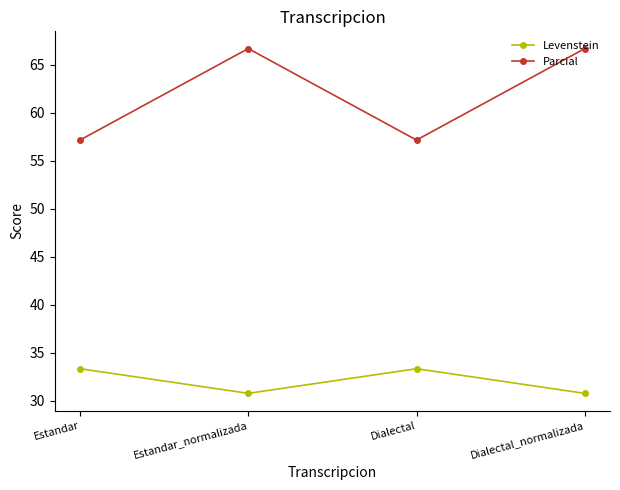

How many data points does each series have?

4